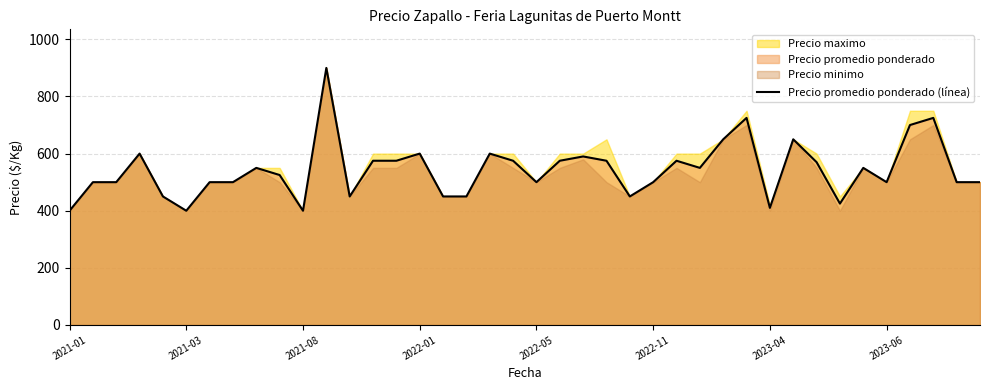

What is the maximum value for Precio promedio ponderado (línea)?

900